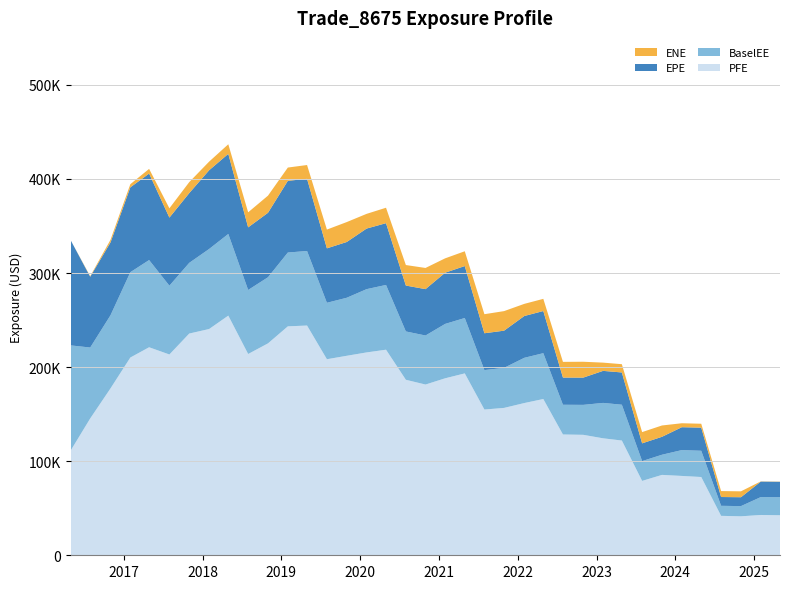

Reading right to left, list all the values displayed in this chart.

ENE: 2025-04-30=216.8	2025-01-31=219.2	2024-10-31=6273.8	2024-07-31=6325.8	2024-04-30=4150.5	2024-01-31=4206.3	2023-10-31=12038.2	2023-07-31=11967.9	2023-04-28=8799.5	2023-01-31=8770.5	2022-10-31=16866.3	2022-07-29=16697.8	2022-04-29=12948.5	2022-01-31=12908.9	2021-10-29=20787.6	2021-07-30=20261.0	2021-04-30=15722.4	2021-01-29=15272.1	2020-10-30=22524.5	2020-07-31=21797.5	2020-04-30=16423.3	2020-01-31=15635.8	2019-10-31=21189.1	2019-07-31=19946.5	2019-04-30=14668.2	2019-01-31=14118.5	2018-10-31=18237.4	2018-07-31=16000.5	2018-04-30=10210.7	2018-01-31=9172.8	2017-10-31=11678.3	2017-07-31=9900.8	2017-04-28=4962.9	2017-01-31=3366.7	2016-10-31=2808.2	2016-07-29=601.8	2016-04-30=0.0
EPE: 2025-04-30=16446.5	2025-01-31=16457.1	2024-10-31=9437.7	2024-07-31=9341.5	2024-04-30=24571.3	2024-01-31=24329.8	2023-10-31=19071.5	2023-07-31=18856.4	2023-04-28=34279.2	2023-01-31=34048.5	2022-10-31=28966.6	2022-07-29=28894.3	2022-04-29=44800.3	2022-01-31=44430.1	2021-10-29=39527.7	2021-07-30=39141.5	2021-04-30=55210.6	2021-01-29=54434.9	2020-10-30=49287.7	2020-07-31=48791.6	2020-04-30=65650.1	2020-01-31=64394.7	2019-10-31=59276.8	2019-07-31=57871.8	2019-04-30=76724.9	2019-01-31=76218.7	2018-10-31=68507.8	2018-07-31=66544.1	2018-04-30=85141.6	2018-01-31=83679.6	2017-10-31=74149.3	2017-07-31=72374.6	2017-04-28=91957.0	2017-01-31=90190.1	2016-10-31=77438.7	2016-07-29=75253.2	2016-04-30=111553.0
BaselEE: 2025-04-30=19113.9	2025-01-31=19018.2	2024-10-31=10842.7	2024-07-31=10669.6	2024-04-30=27901.1	2024-01-31=27478.0	2023-10-31=21420.6	2023-07-31=21062.2	2023-04-28=38074.1	2023-01-31=37628.5	2022-10-31=31842.6	2022-07-29=31591.3	2022-04-29=48726.4	2022-01-31=48095.6	2021-10-29=42572.9	2021-07-30=41951.1	2021-04-30=58886.3	2021-01-29=57811.9	2020-10-30=52122.5	2020-07-31=51378.2	2020-04-30=68834.3	2020-01-31=67267.0	2019-10-31=61685.6	2019-07-31=59994.6	2019-04-30=79240.0	2019-01-31=78470.7	2018-10-31=70303.7	2018-07-31=68067.5	2018-04-30=86809.8	2018-01-31=85069.5	2017-10-31=75153.0	2017-07-31=73135.8	2017-04-28=92694.2	2017-01-31=90718.1	2016-10-31=77729.9	2016-07-29=75391.5	2016-04-30=111553.0
PFE: 2025-04-30=42555.0	2025-01-31=42843.1	2024-10-31=41427.9	2024-07-31=41922.4	2024-04-30=83199.8	2024-01-31=84345.8	2023-10-31=85454.0	2023-07-31=79071.0	2023-04-28=121981.0	2023-01-31=124350.0	2022-10-31=128050.0	2022-07-29=128417.0	2022-04-29=166115.0	2022-01-31=161833.0	2021-10-29=156659.0	2021-07-30=154924.0	2021-04-30=193356.0	2021-01-29=188134.0	2020-10-30=181502.0	2020-07-31=186559.0	2020-04-30=218542.0	2020-01-31=215641.0	2019-10-31=212065.0	2019-07-31=208414.0	2019-04-30=244222.0	2019-01-31=243362.0	2018-10-31=225262.0	2018-07-31=213968.0	2018-04-30=254762.0	2018-01-31=240511.0	2017-10-31=235702.0	2017-07-31=213445.0	2017-04-28=221130.0	2017-01-31=210226.0	2016-10-31=177390.0	2016-07-29=145455.0	2016-04-30=111553.0